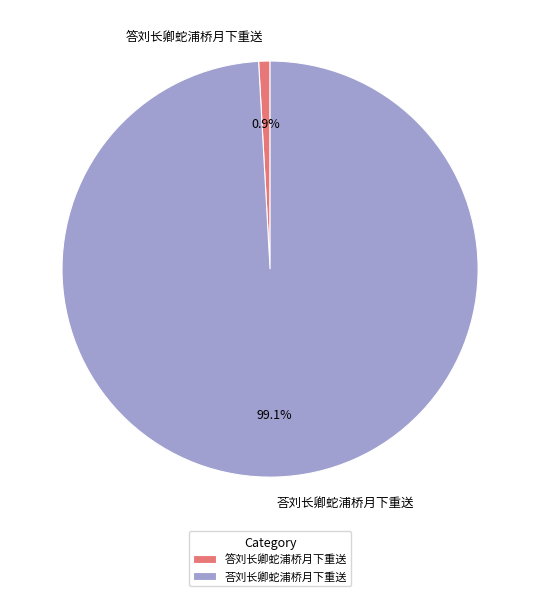

Count the number of slices in the pie.

2